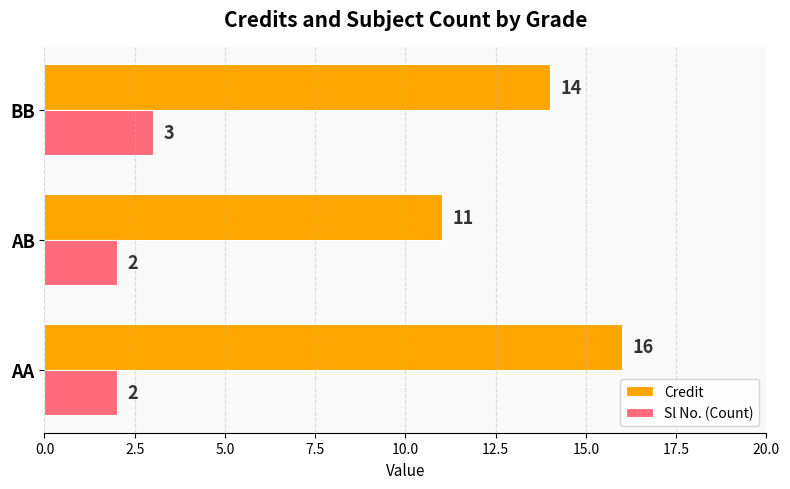

What is the greatest value displayed?

16